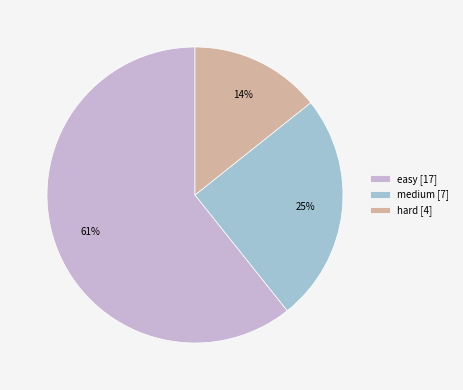

Which category accounts for the majority?

easy